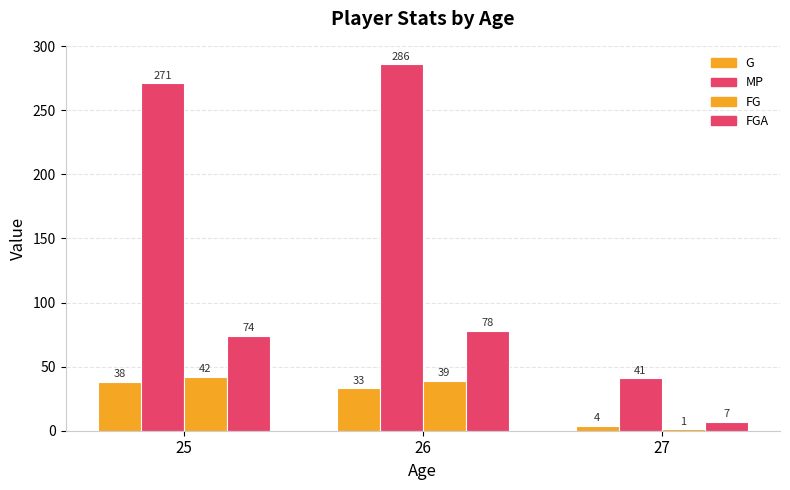

How many values in the FGA series are below 74?

1